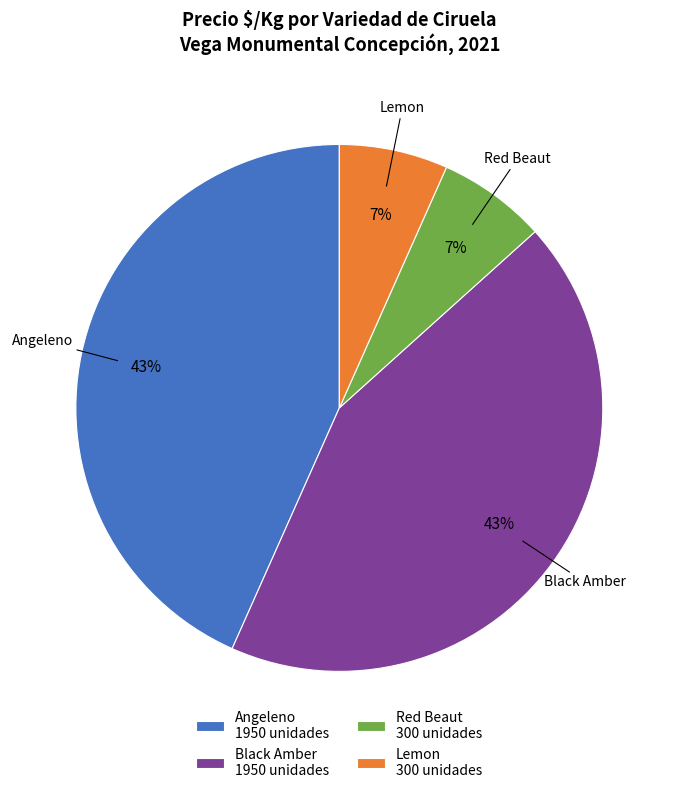

Approximately how many times larger is the value at Angeleno compared to Black Amber?

1.0